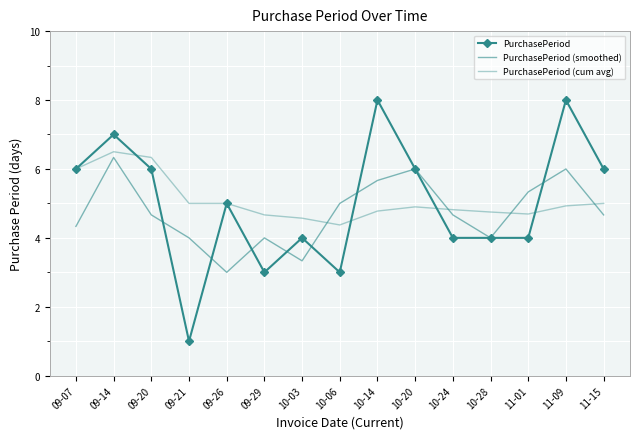

How many data points does each series have?

15